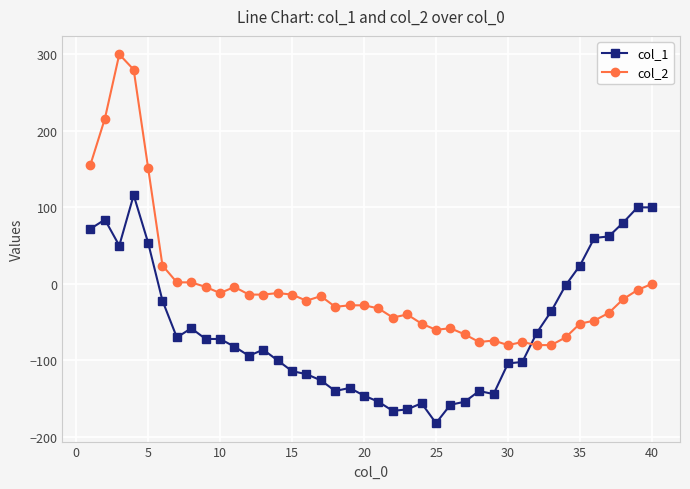

What are all the series names shown in the legend?

col_1, col_2